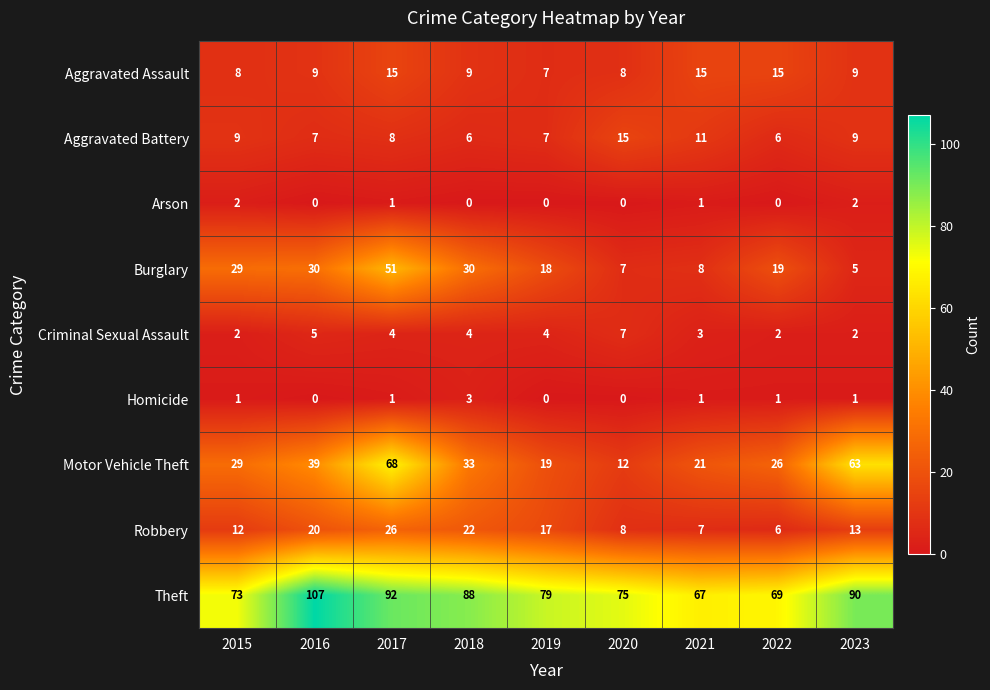

How many values in the Aggravated Battery series are below 8?

4